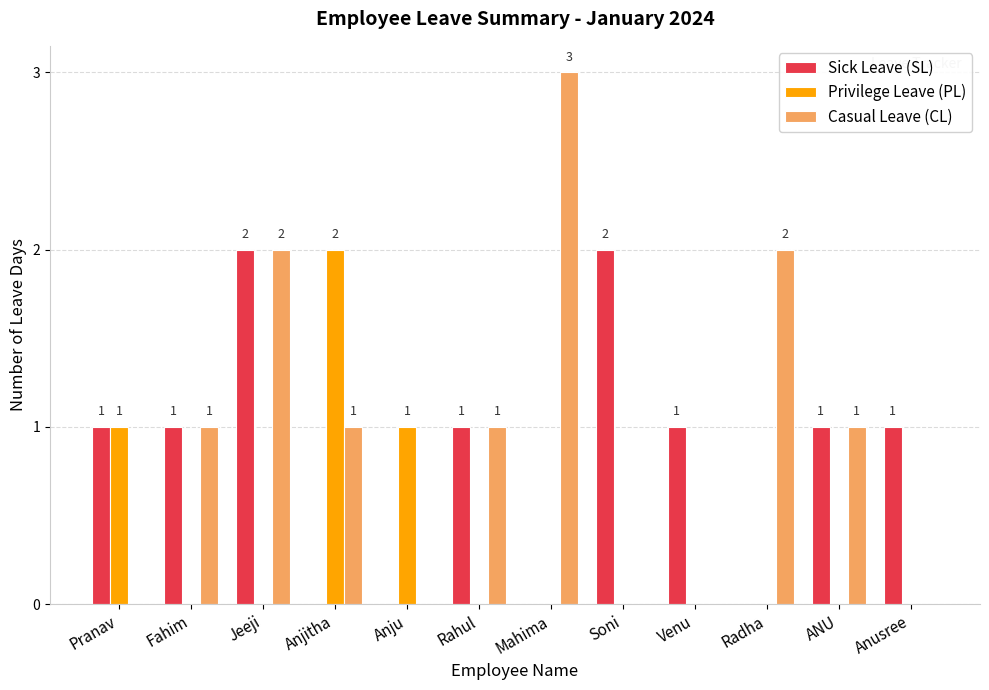

Are the bars horizontal?

No